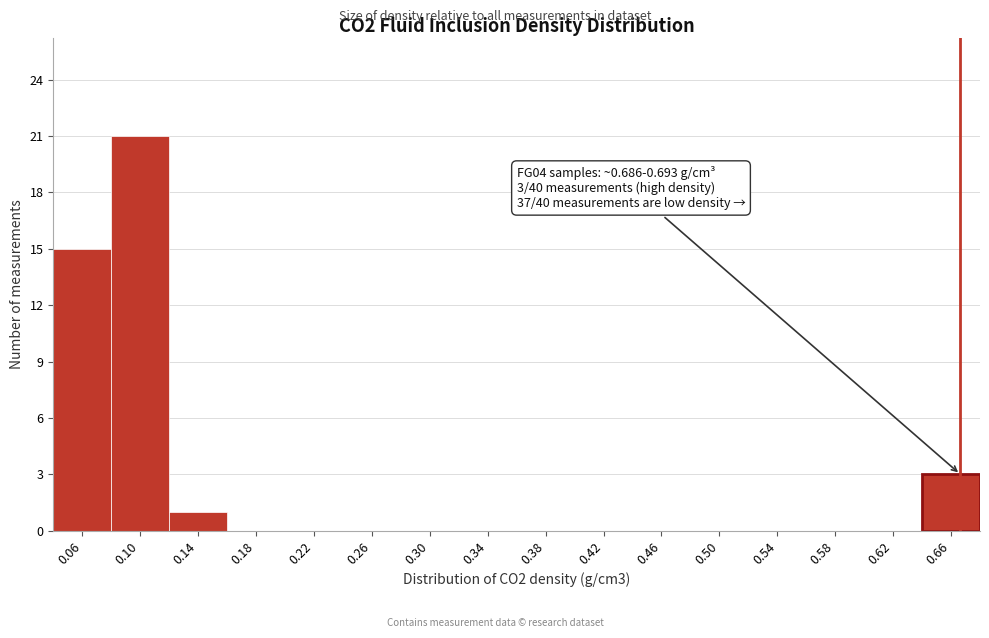

Reading left to right, list all the values displayed in this chart.

0.06=15	0.10=21	0.14=1	0.18=0	0.22=0	0.26=0	0.30=0	0.34=0	0.38=0	0.42=0	0.46=0	0.50=0	0.54=0	0.58=0	0.62=0	0.66=3